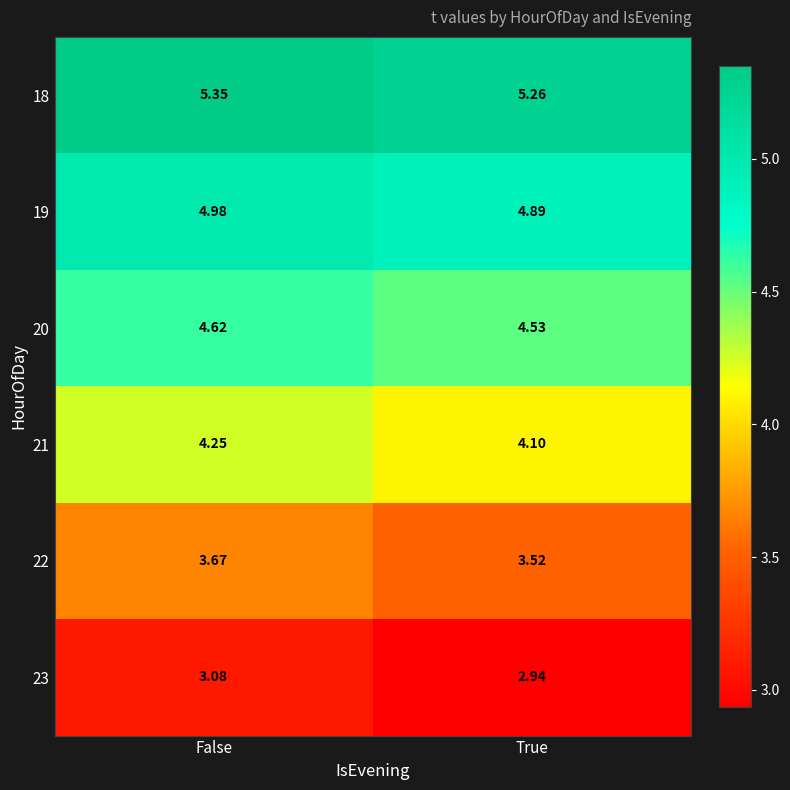

How many series are shown in this chart?

6